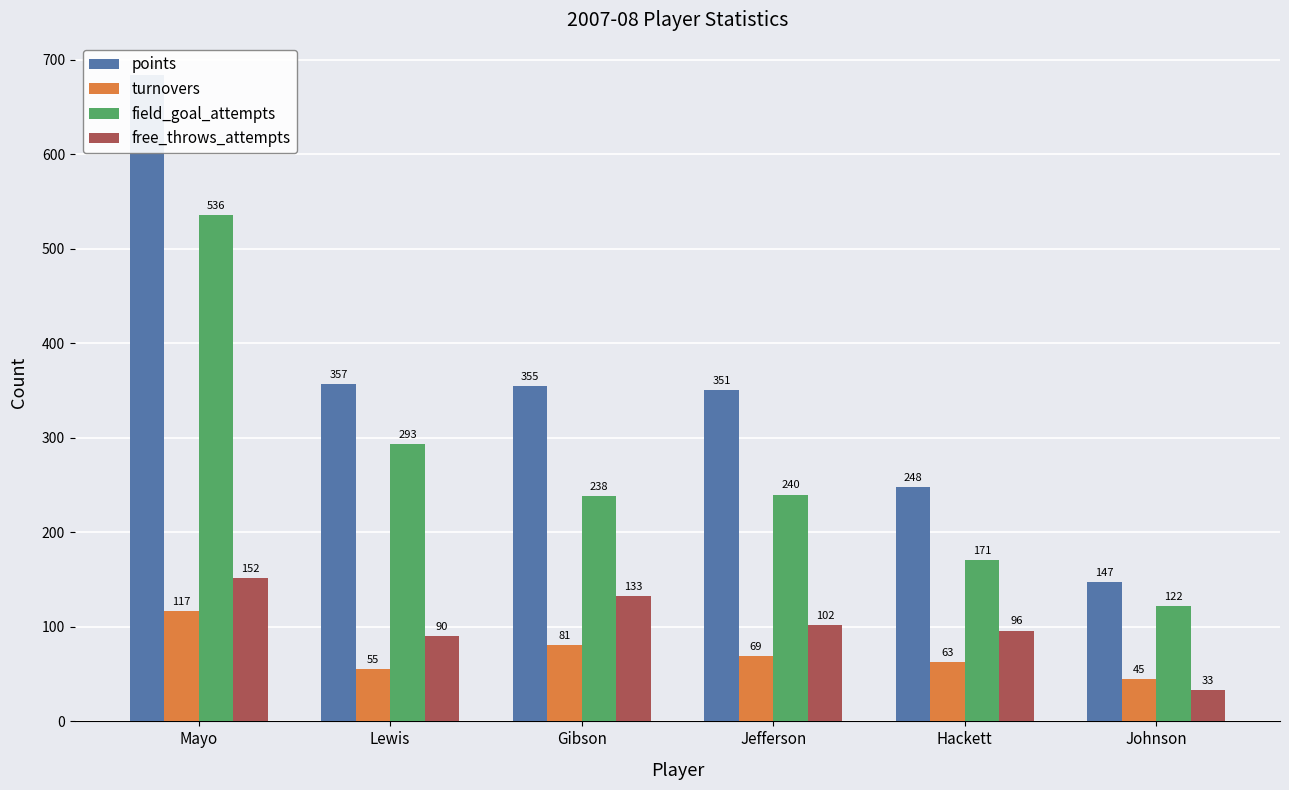

At which label is turnovers closest to 81?

Gibson